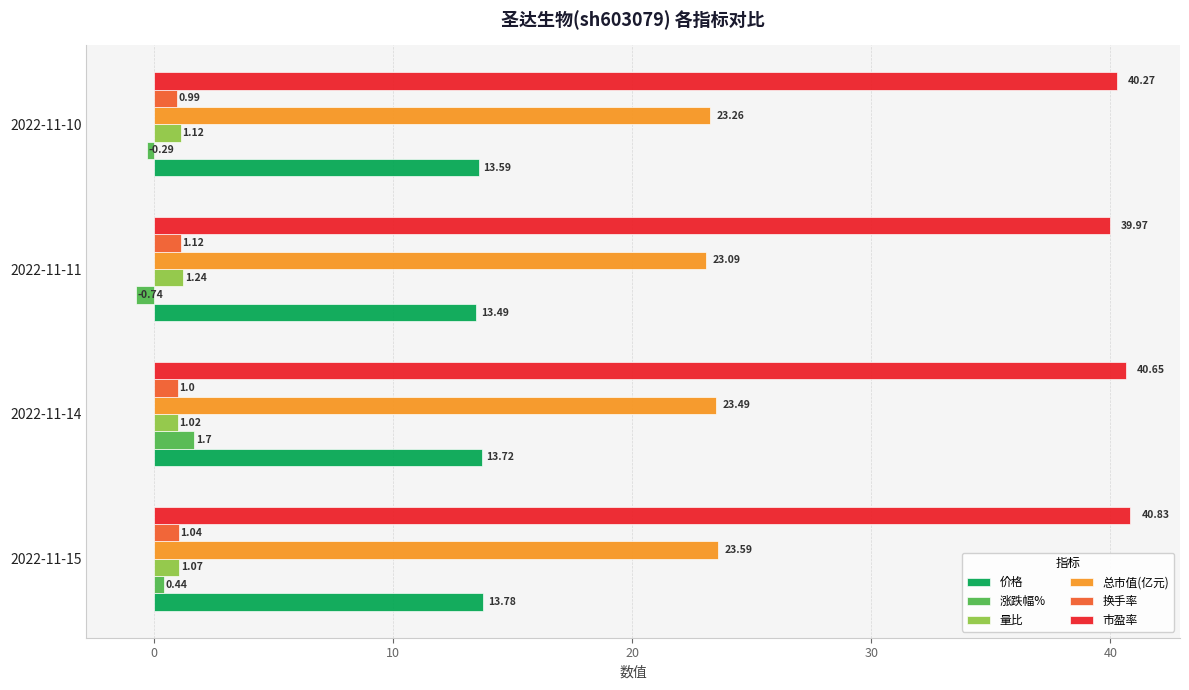

Which series has the widest spread of values?

涨跌幅%